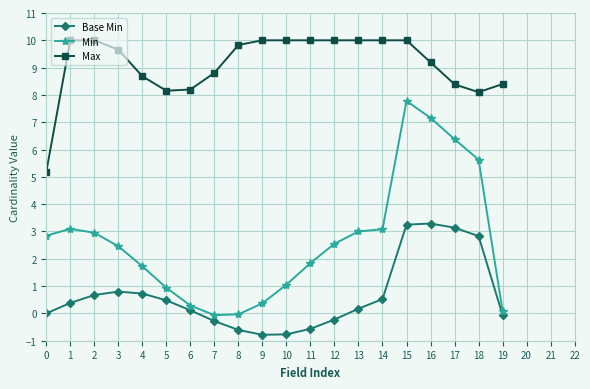

What is the difference between the Min values at 8 and 12?

2.6